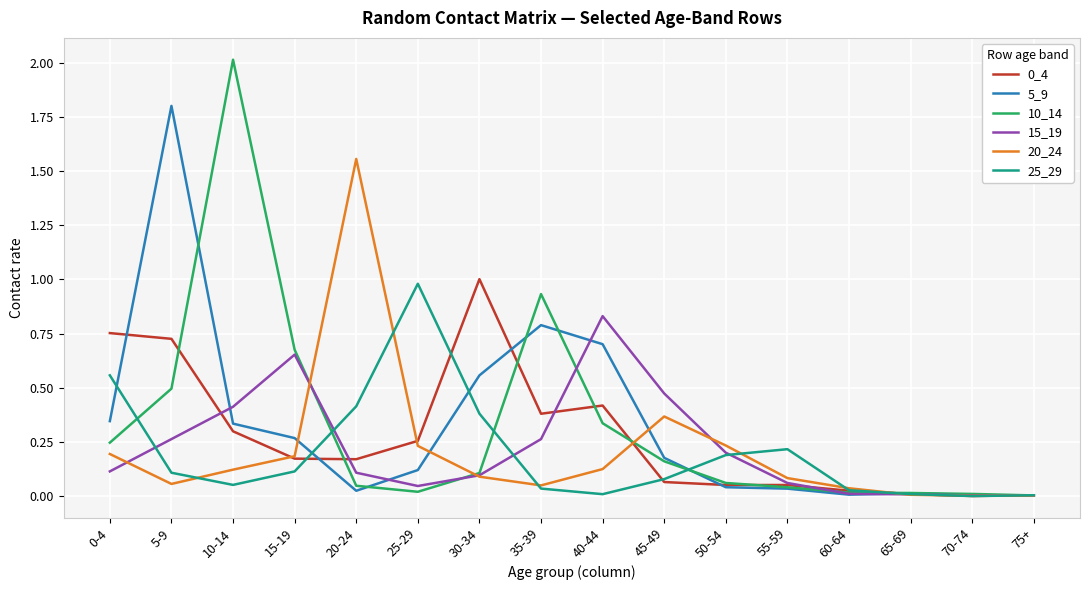

What is the sum of all 25_29 values?

3.2